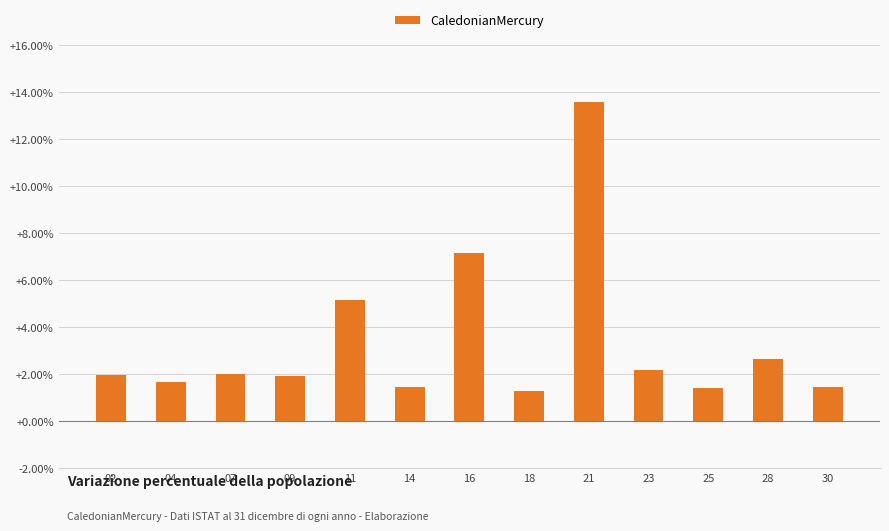

Where is the data nearest to the value 0?

18